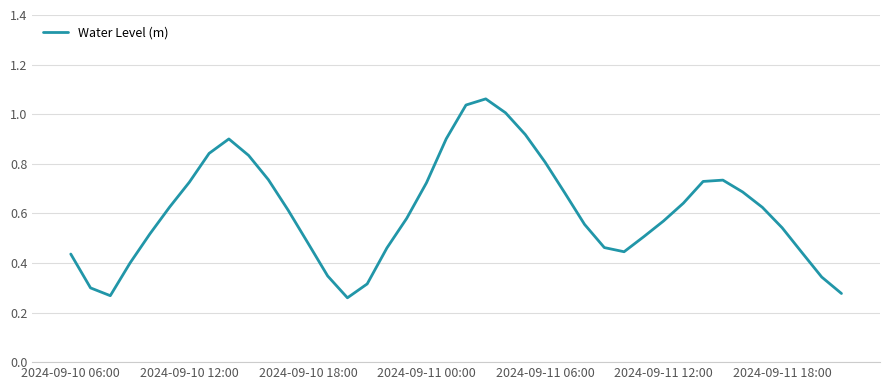

The chart shows a value of 0.4 at 2024-09-11 00:00. True or false?

False